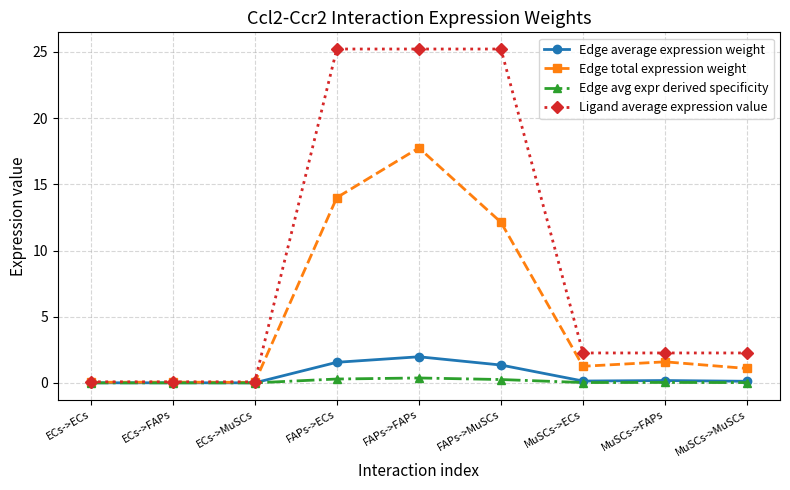

What is the difference between the Edge avg expr derived specificity values at FAPs->FAPs and MuSCs->FAPs?

0.3